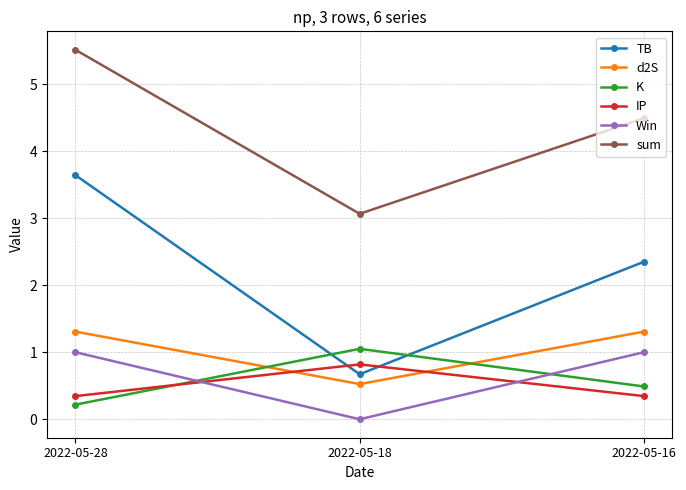

Rank the series by their maximum value, from lowest to highest.

IP, Win, K, d2S, TB, sum